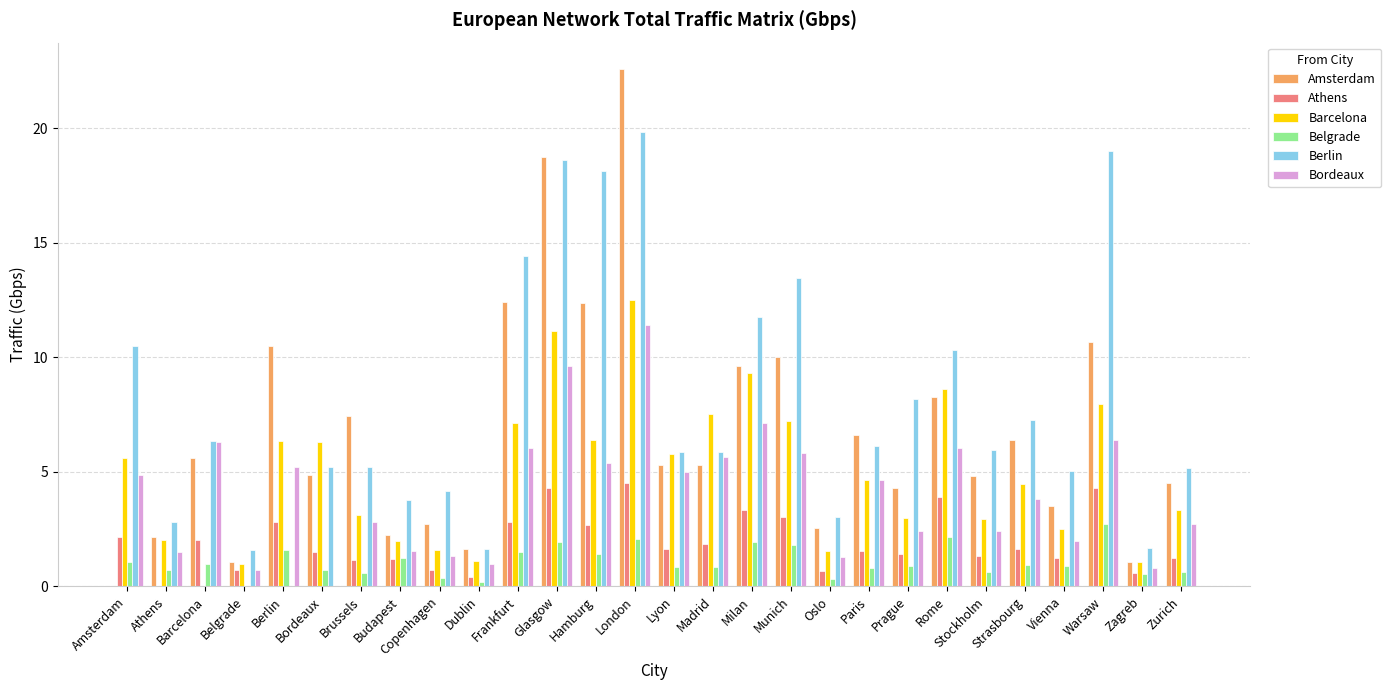

How many data points in Athens are above 1?

22